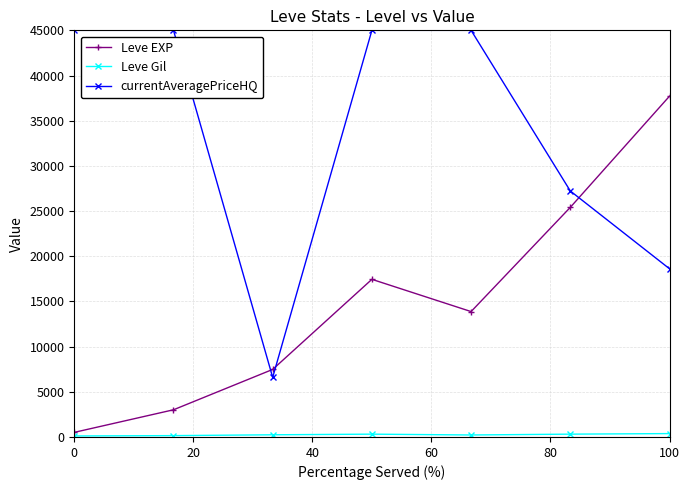

True or false: Leve EXP has more than 0 points higher than both neighbors.

True